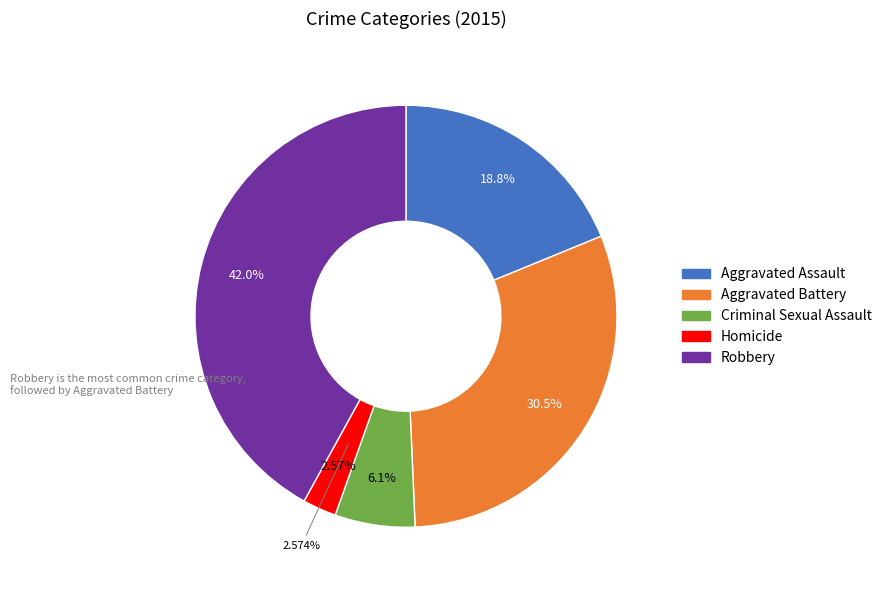

Is it true that Aggravated Battery is 39% of the pie?

False